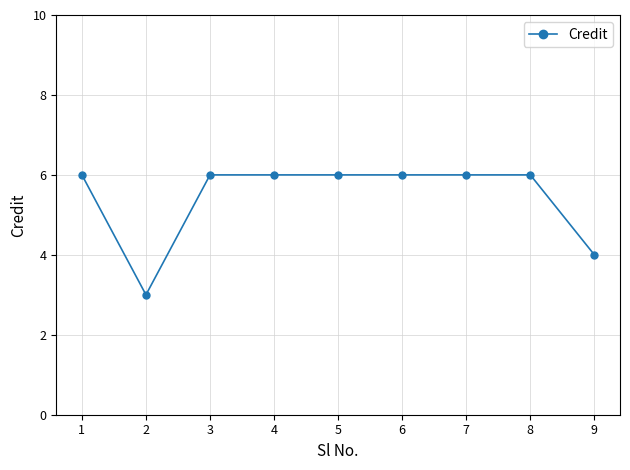

Where is the data nearest to the value 4?

9